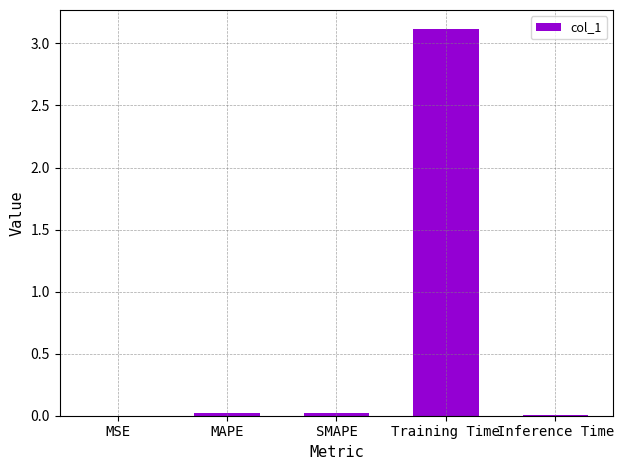

What is the sum of all values?

3.2